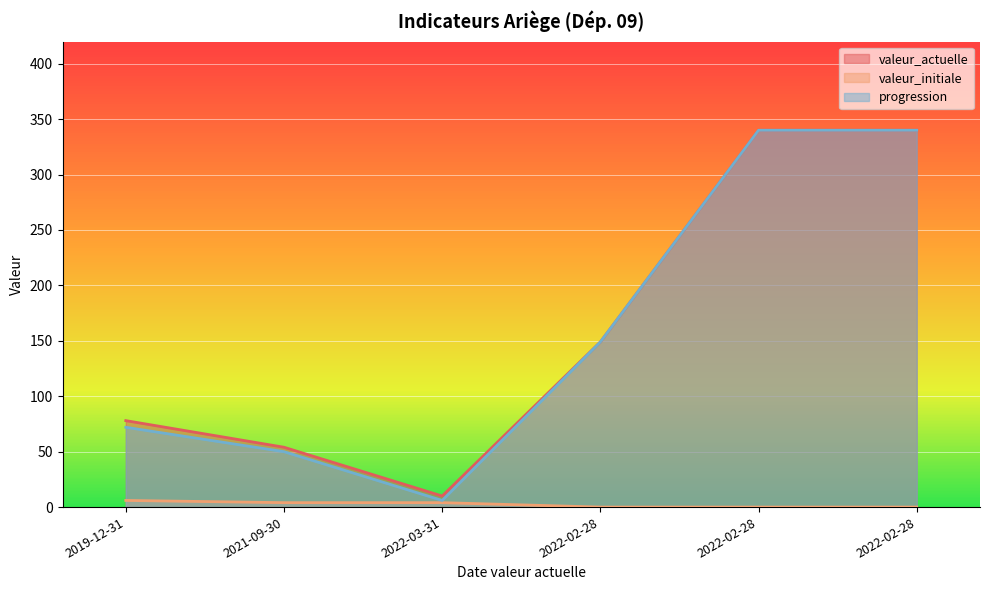

Rank the series by their maximum value, from highest to lowest.

valeur_actuelle, progression, valeur_initiale